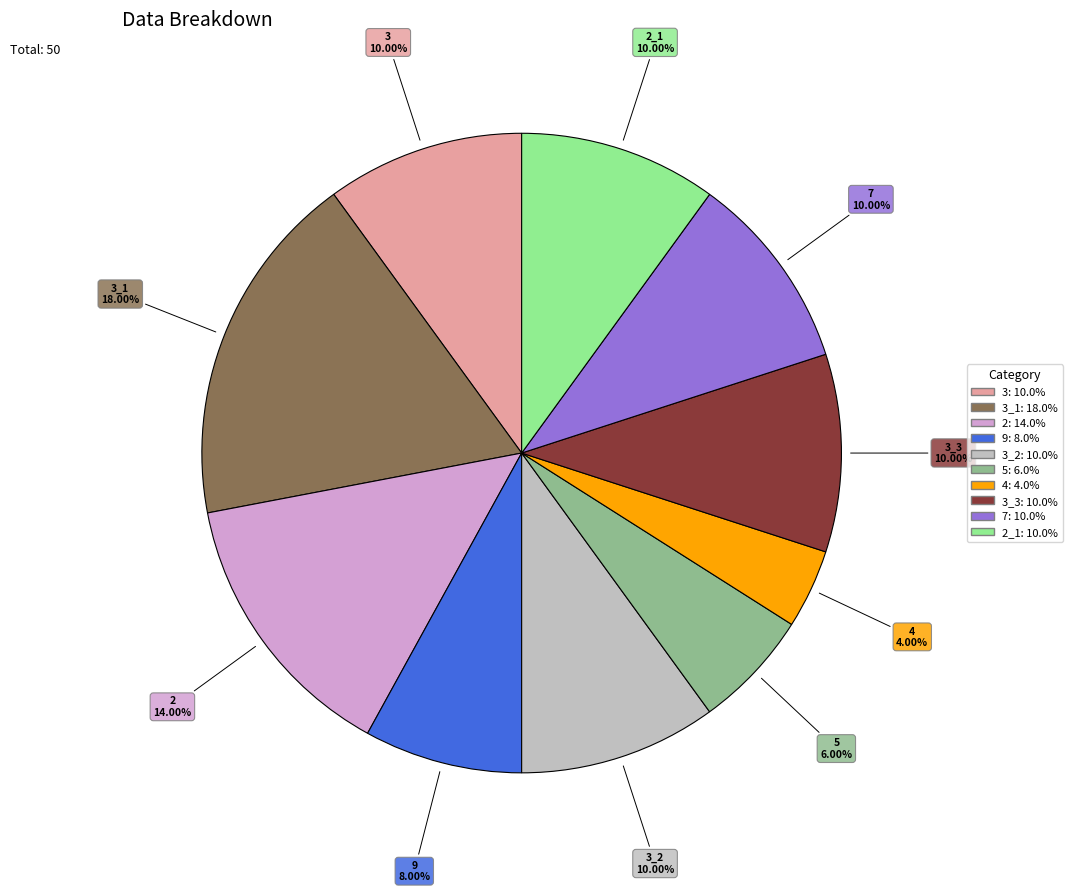

Is there a majority slice in this chart?

No